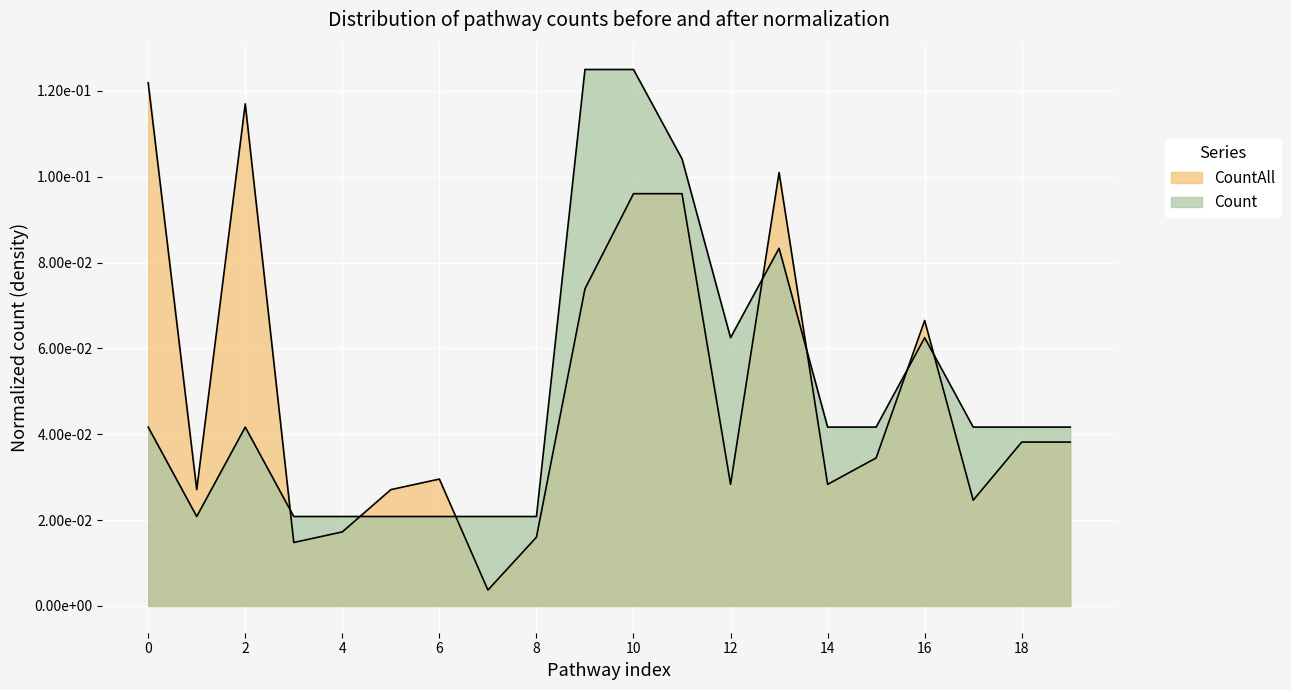

What is the sum of all Count values?

1.0